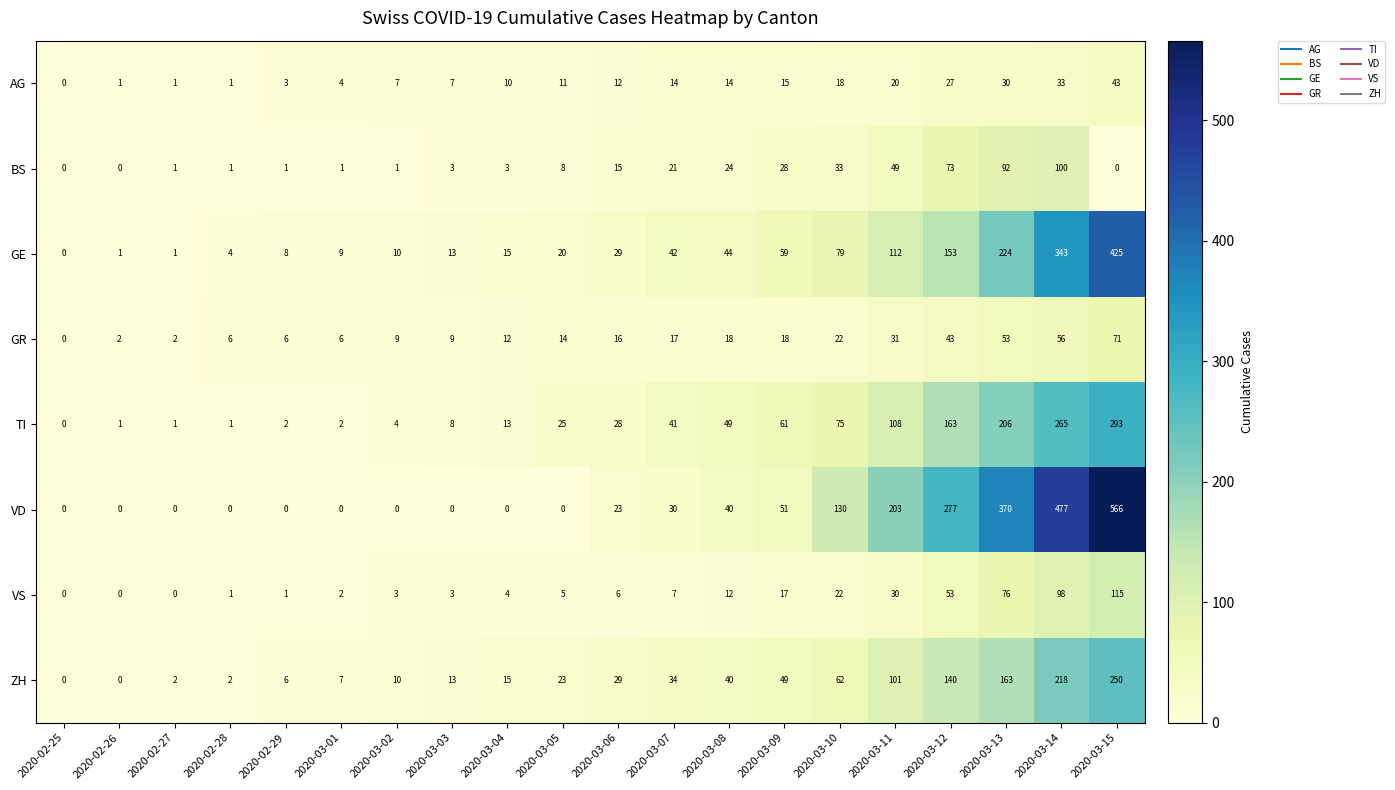

What is the sum of the GE values at 2020-03-10 and 2020-03-08?

123